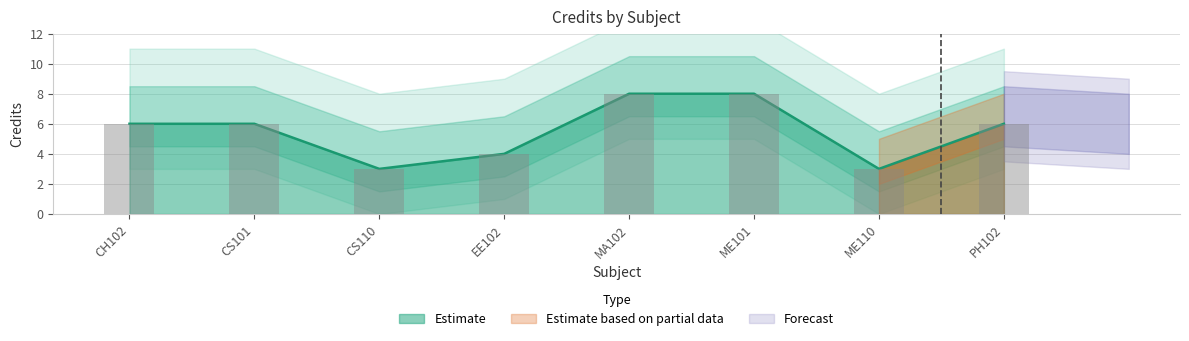

What is the difference between the second highest and second lowest values?

5